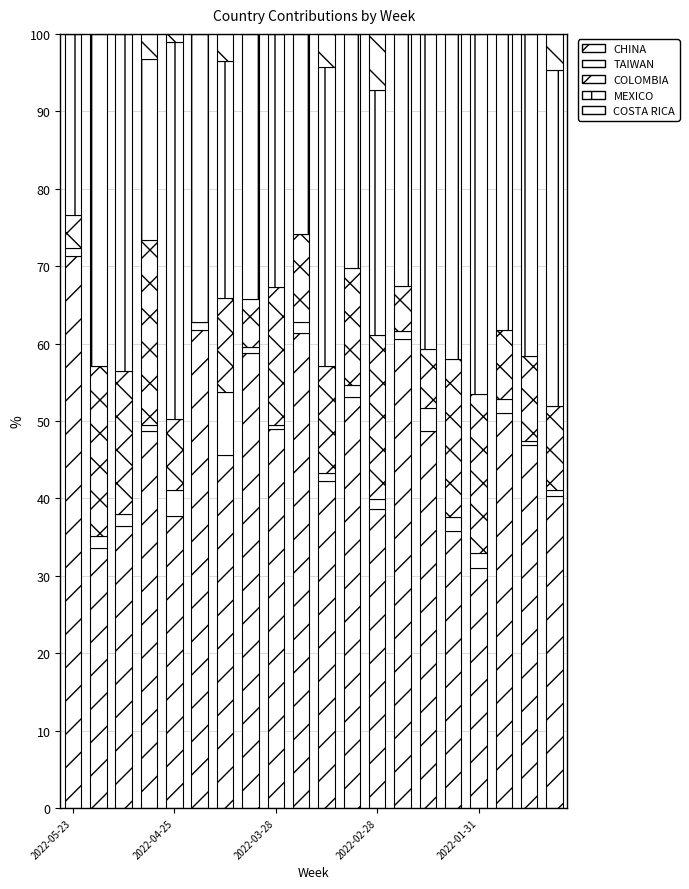

Does the chart contain stacked bars?

Yes